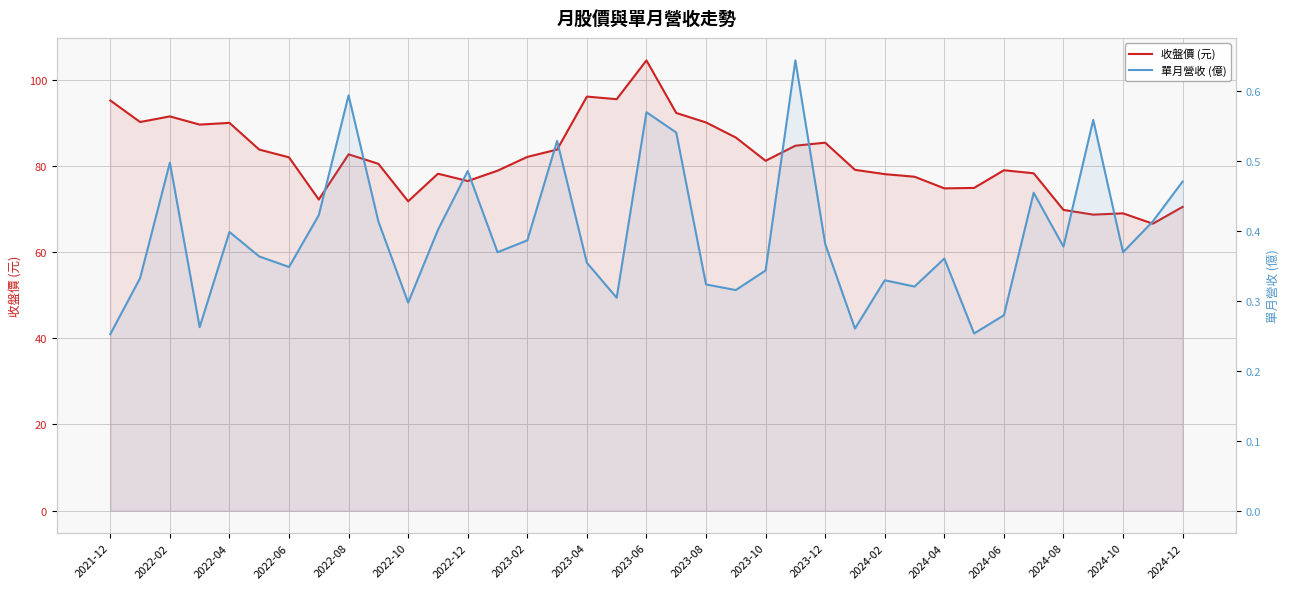

Is the value of 收盤價 (元) at 27 greater than the value of 單月營收 (億) at 2023-12?

Yes